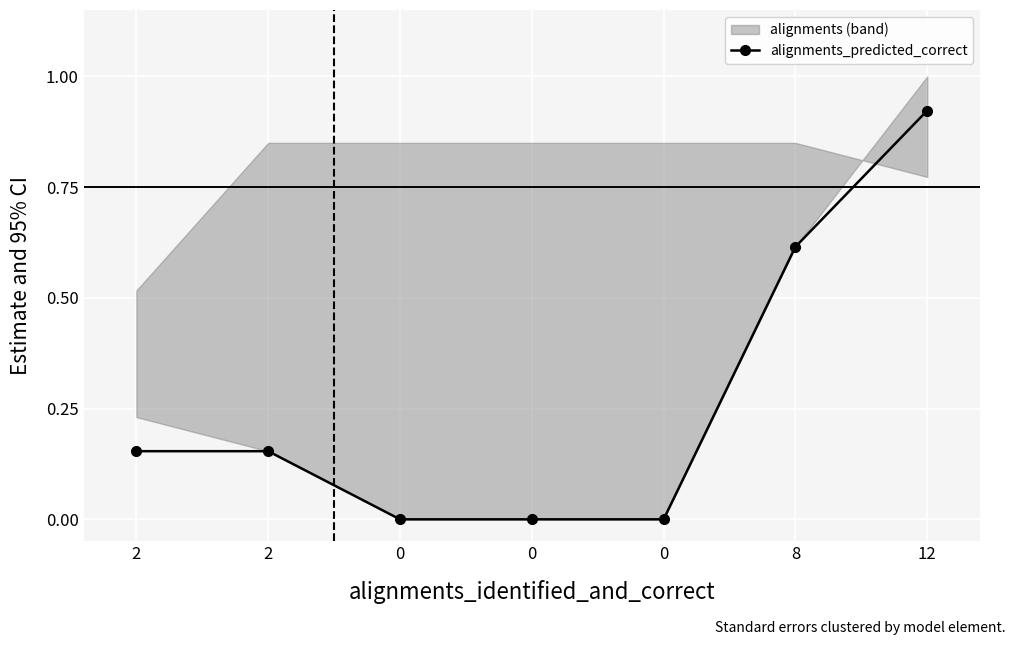

What is the average value?

0.3